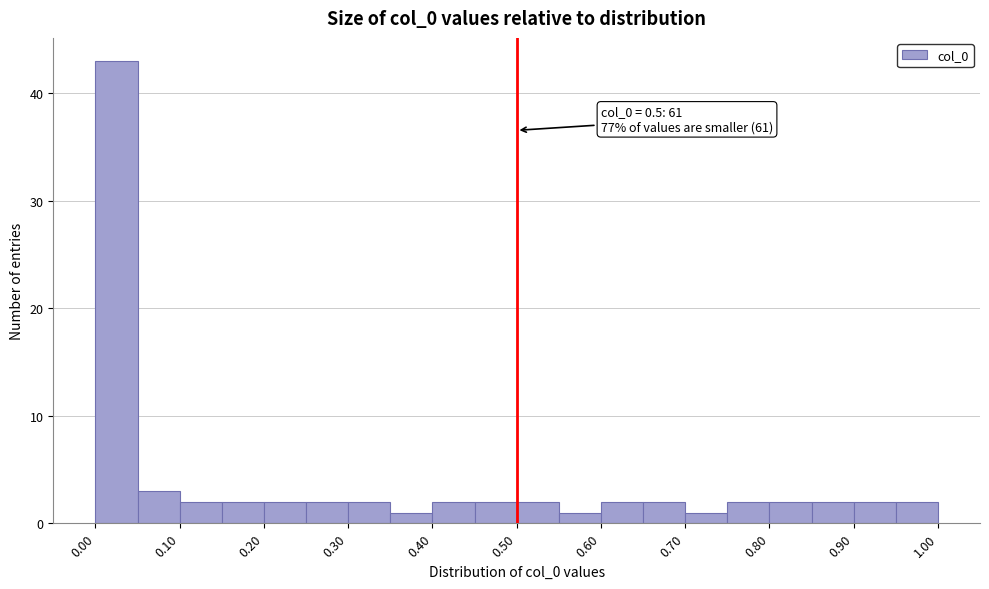

Over which range of the x-axis is the bar tallest?

0.00 to 0.05